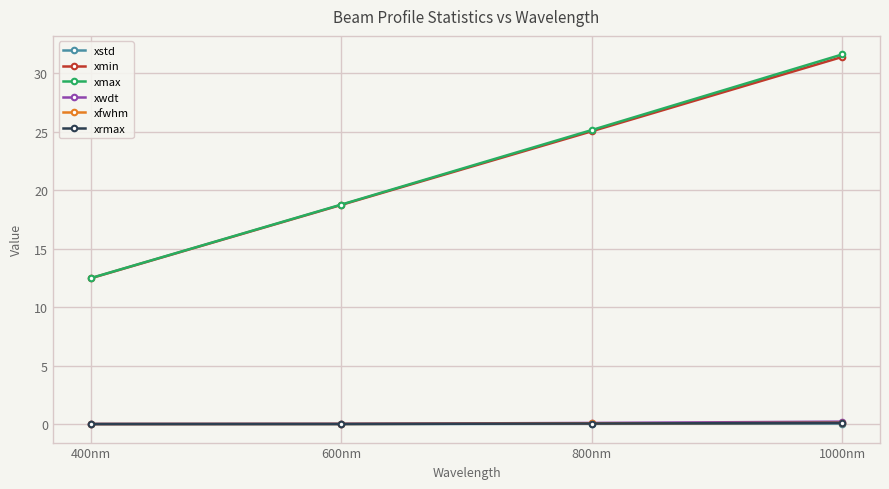

Is it true that xstd equals 0.0 at 400nm?

True